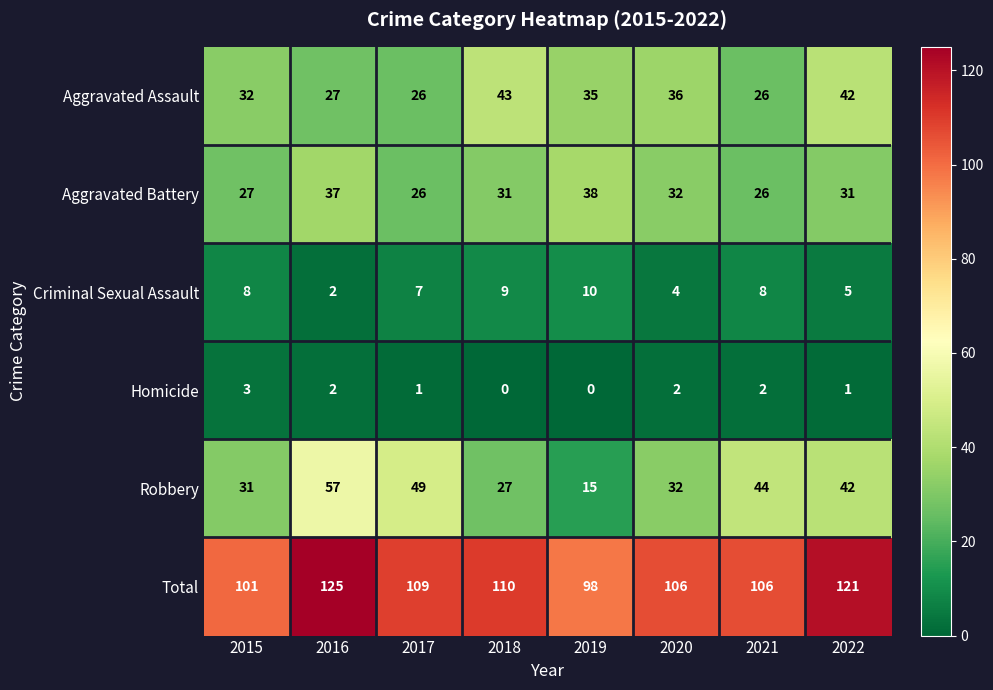

How many data points does each series have?

8